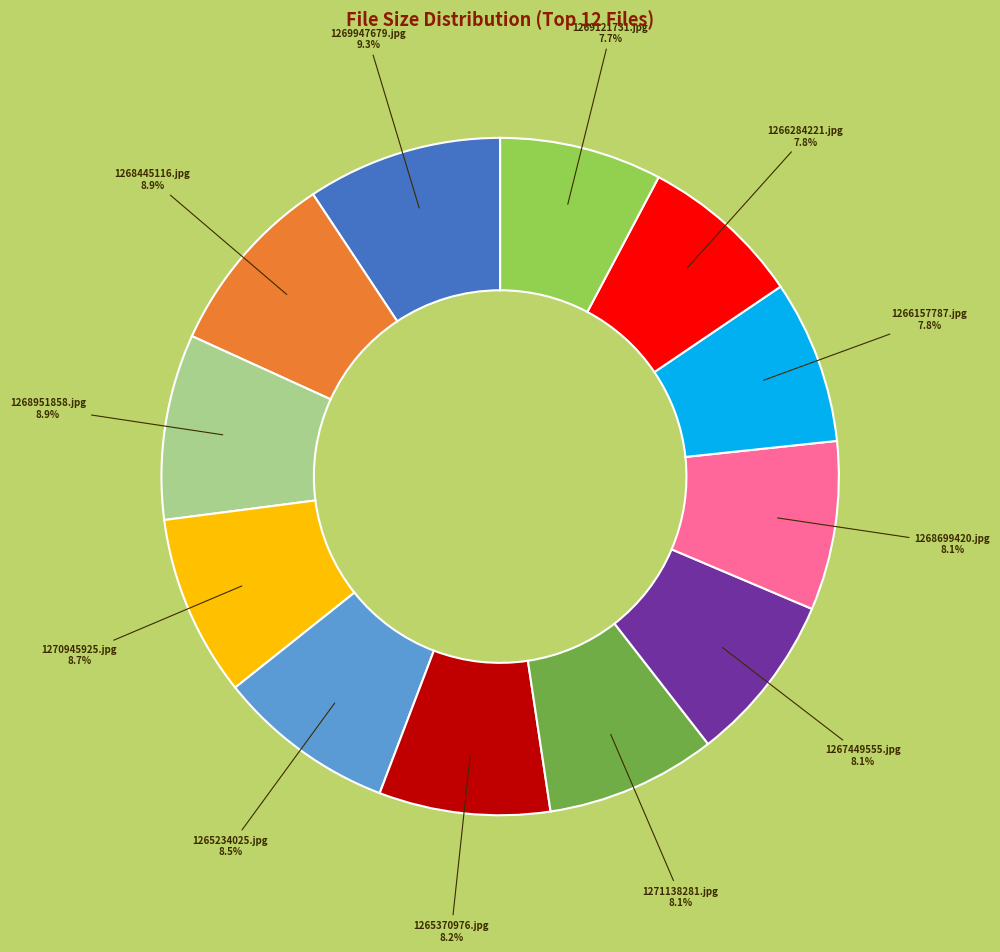

Is there a majority slice in this chart?

No